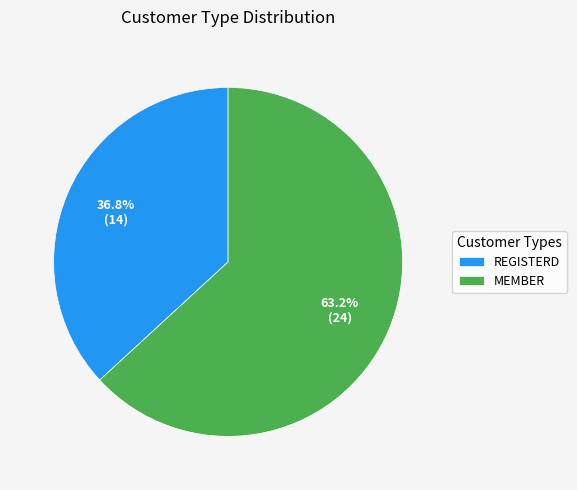

Is there a majority slice in this chart?

Yes